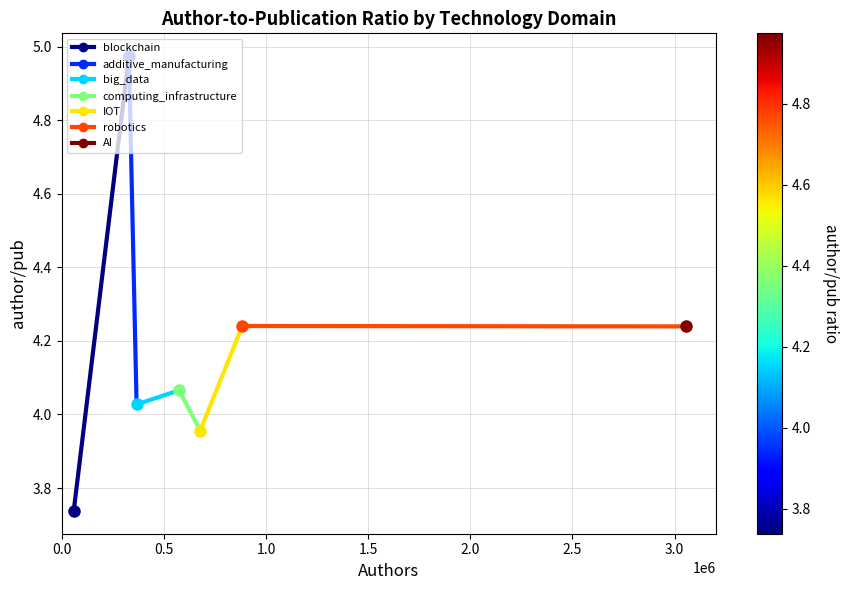

Between 0.0 and 0.5, which is larger?

0.5